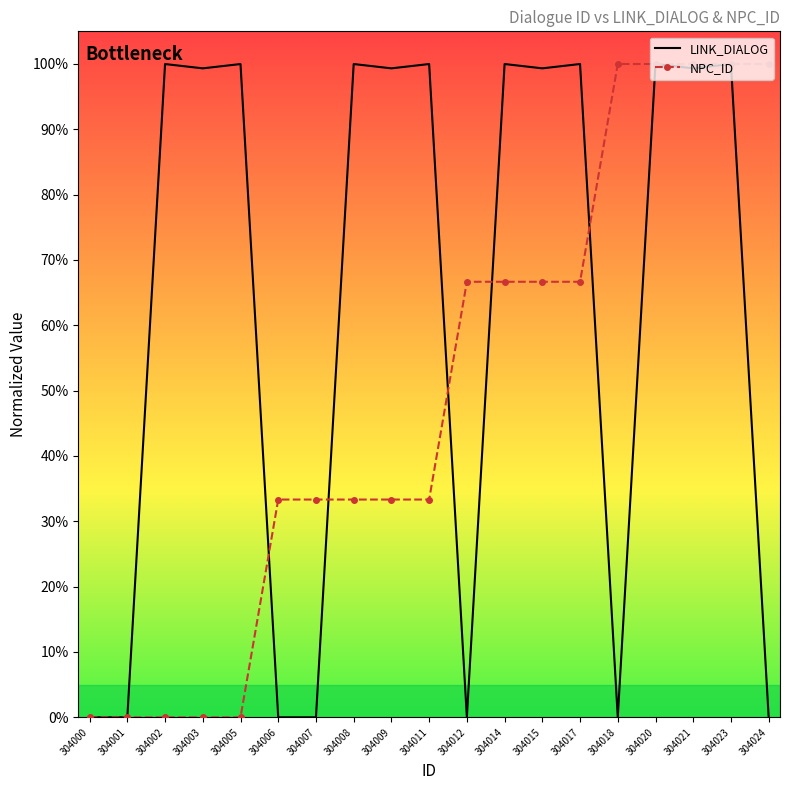

What are all the series names shown in the legend?

LINK_DIALOG, NPC_ID